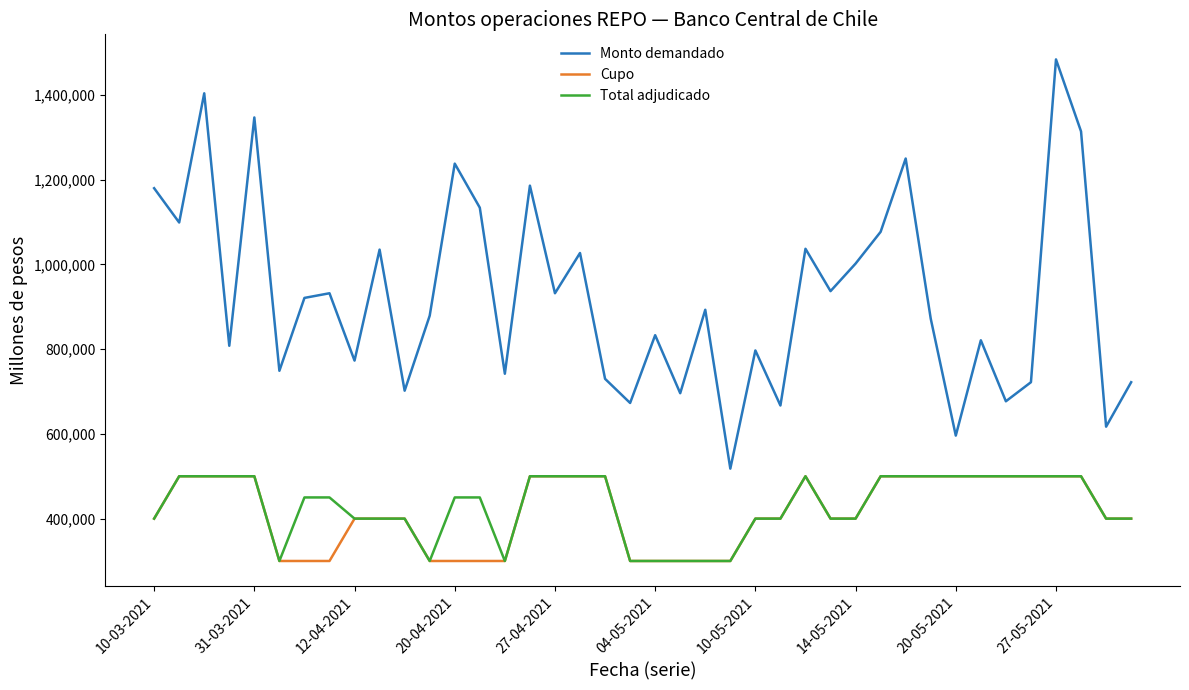

Which series has the largest range (max minus min)?

Monto demandado